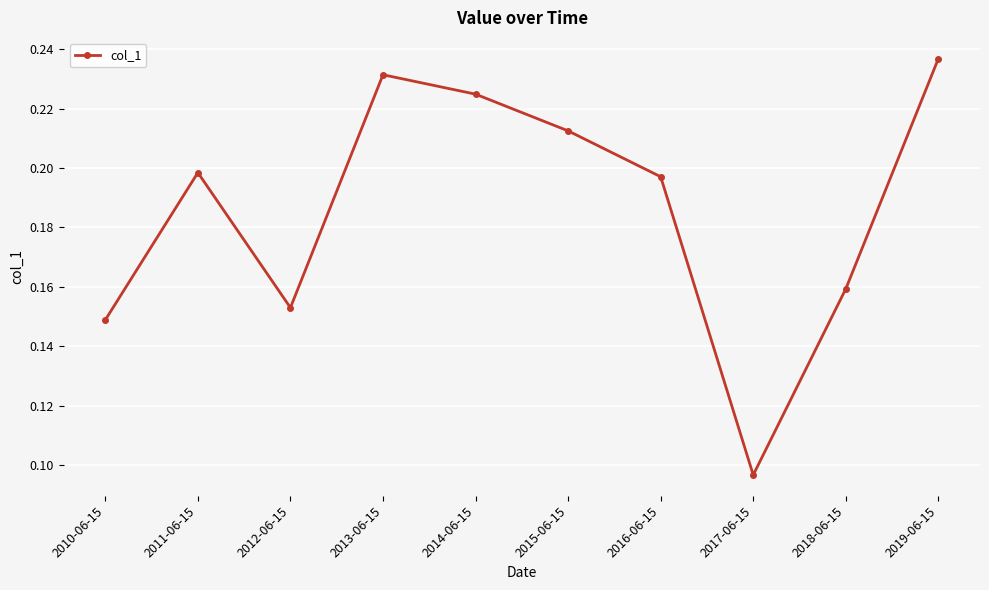

How many interior local valleys (lower than both neighbors) does the data have?

2